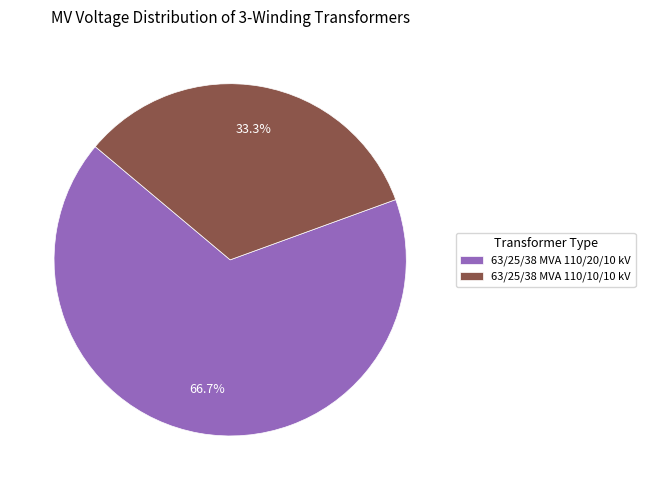

How many segments does this pie chart have?

2